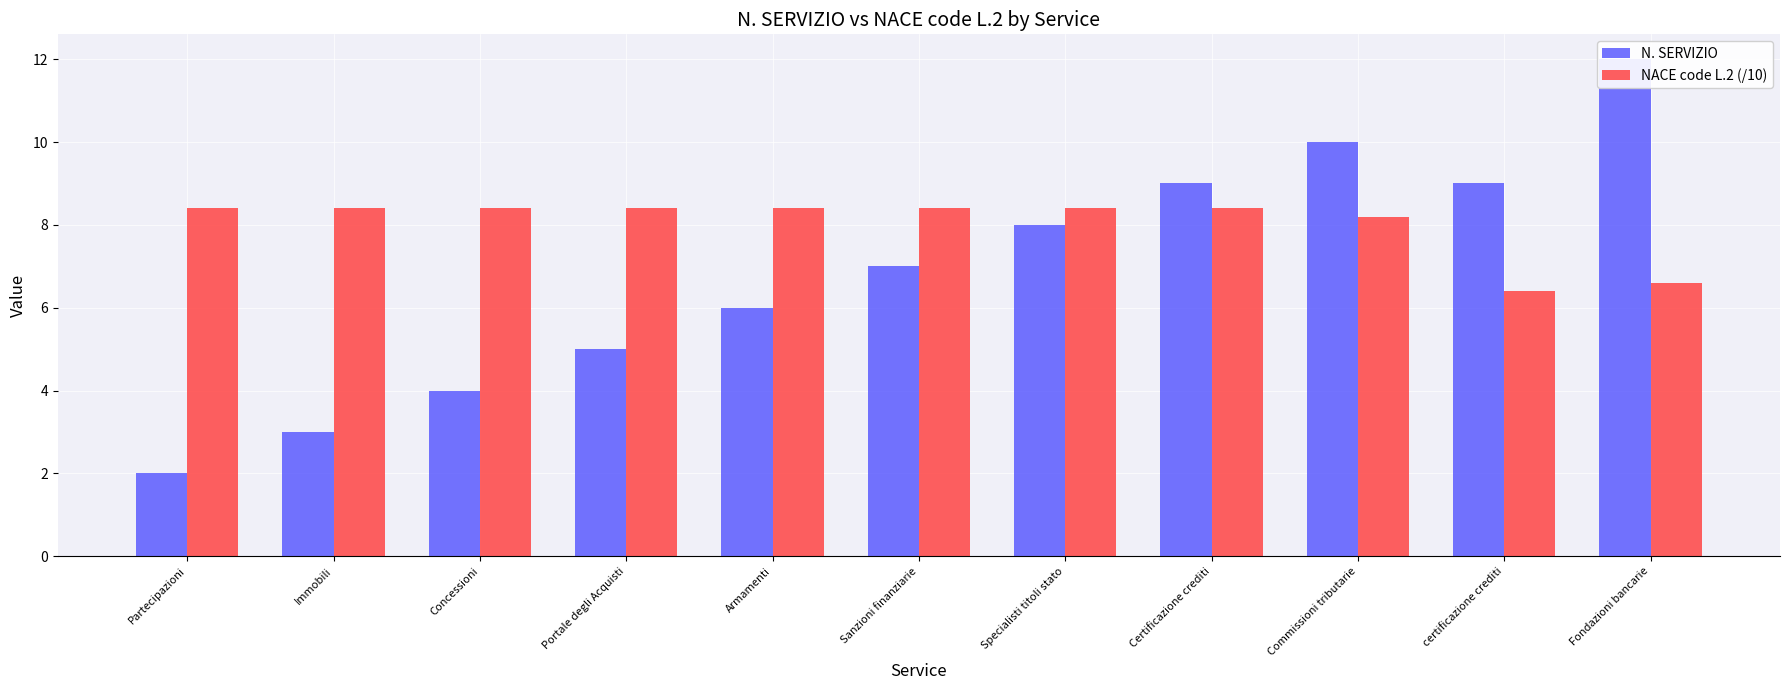

What are all the series names shown in the legend?

N. SERVIZIO, NACE code L.2 (/10)